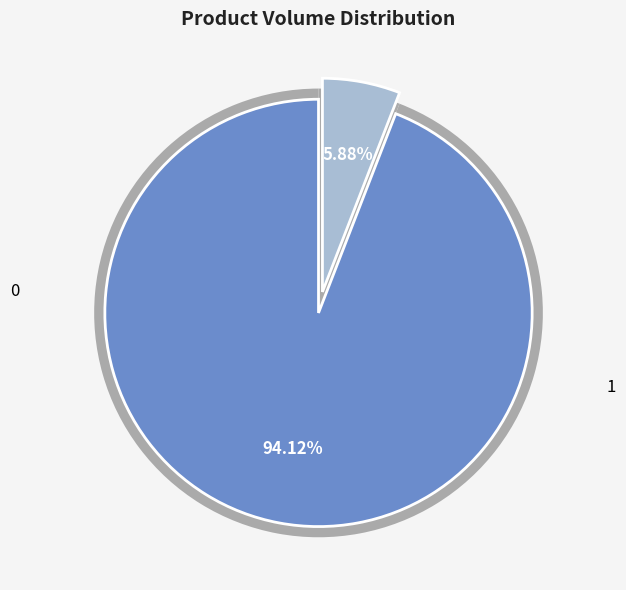

Is it true that 1 is 1% of the pie?

False